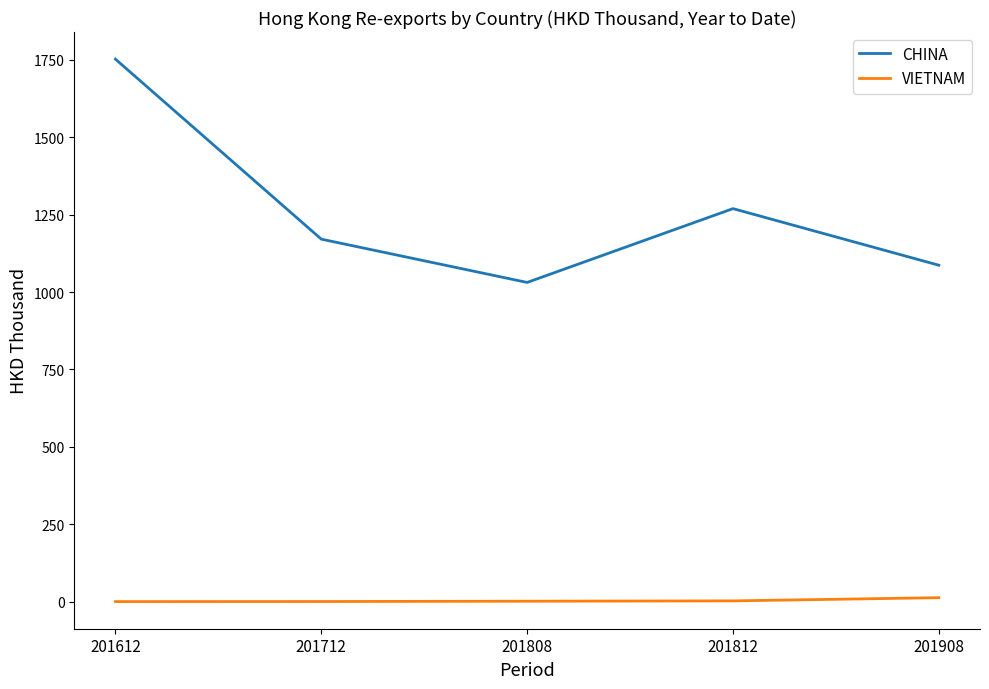

What is the maximum value shown in the chart?

1751.7